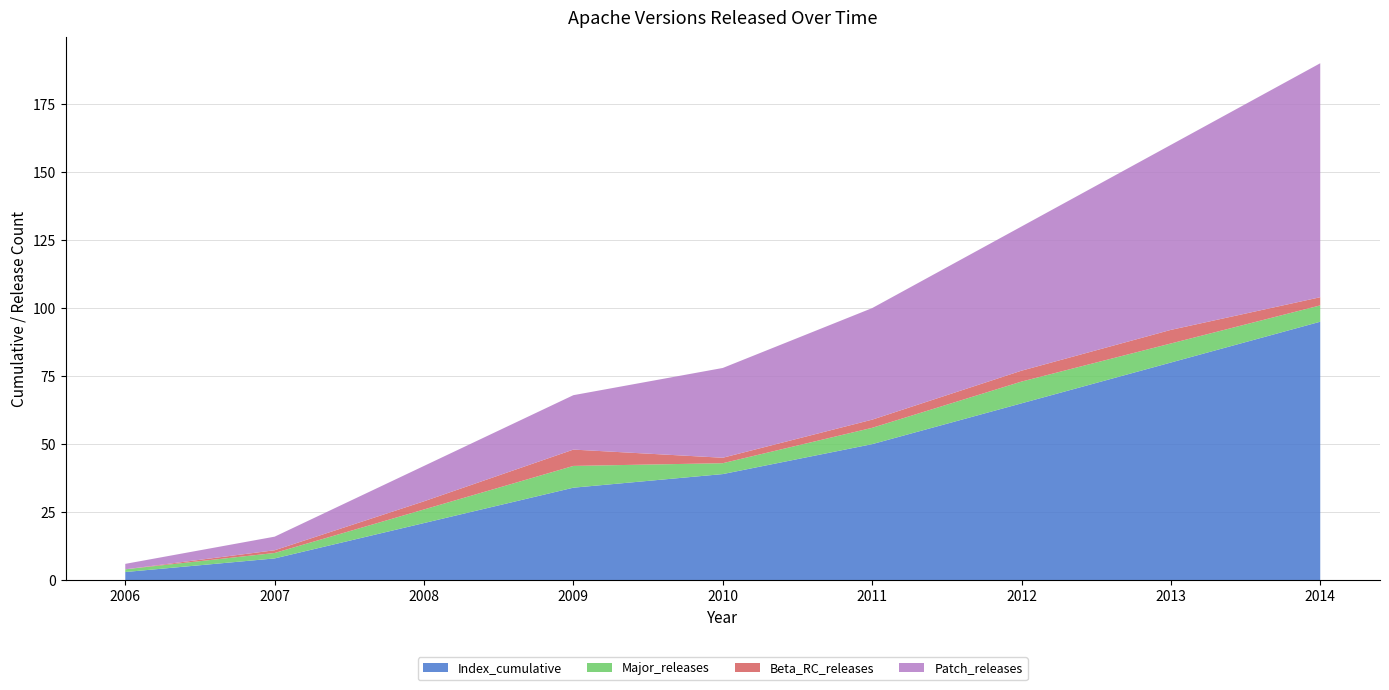

Reading left to right, list all the values displayed in this chart.

Index_cumulative: 2006=3	2007=8	2008=21	2009=34	2010=39	2011=50	2012=65	2013=80	2014=95
Major_releases: 2006=1	2007=2	2008=5	2009=8	2010=4	2011=6	2012=8	2013=7	2014=6
Beta_RC_releases: 2006=0	2007=1	2008=3	2009=6	2010=2	2011=3	2012=4	2013=5	2014=3
Patch_releases: 2006=2	2007=5	2008=13	2009=20	2010=33	2011=41	2012=53	2013=68	2014=86